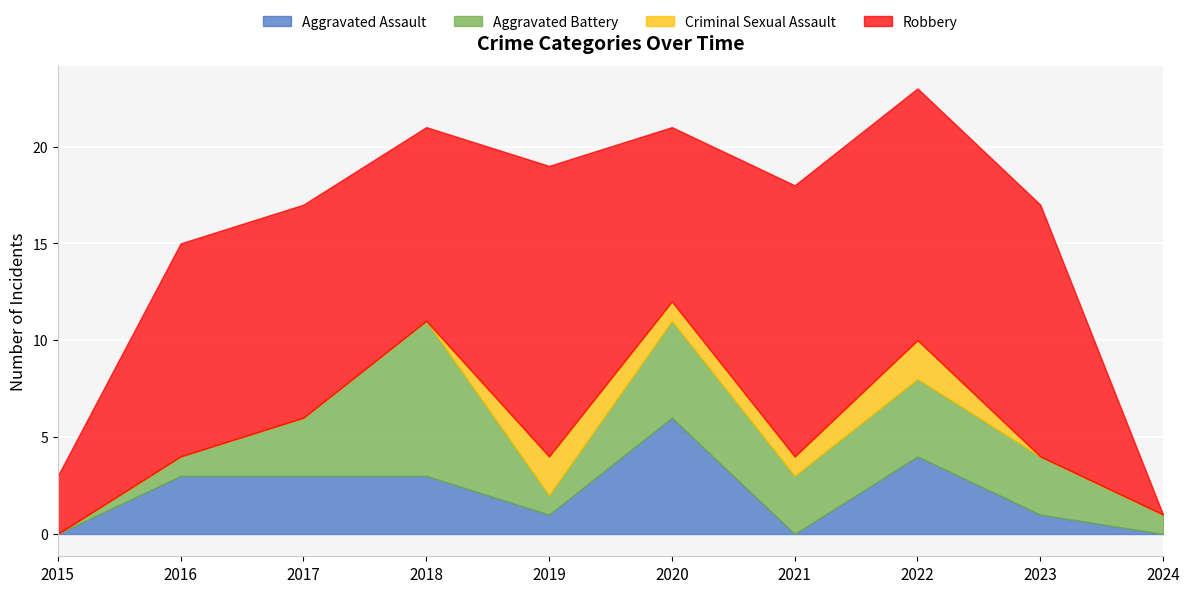

True or false: Robbery has a value of 23 at 2019.

False